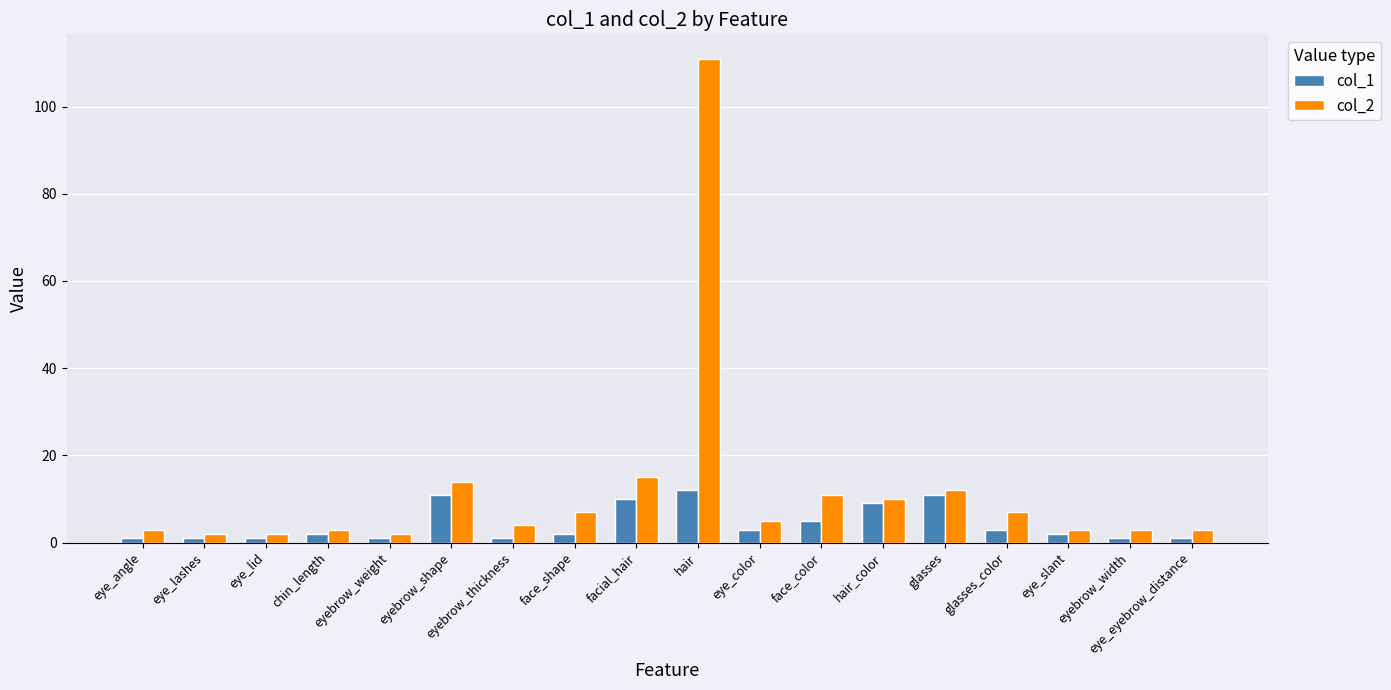

What is the difference between the second highest and second lowest values in the col_2 series?

13